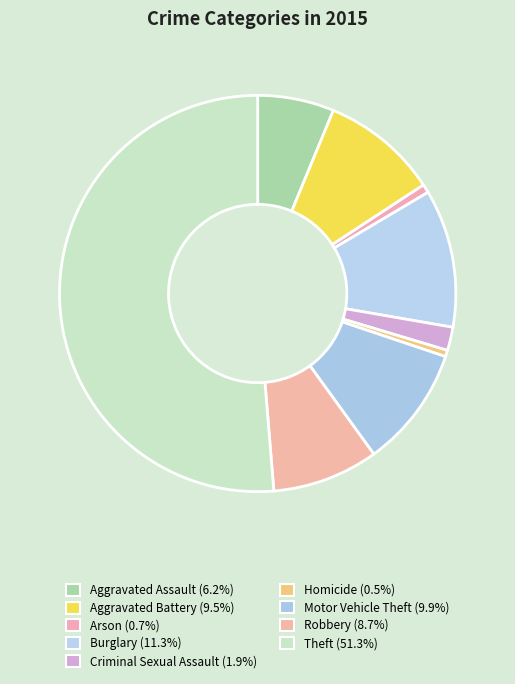

Which category accounts for the majority?

Theft